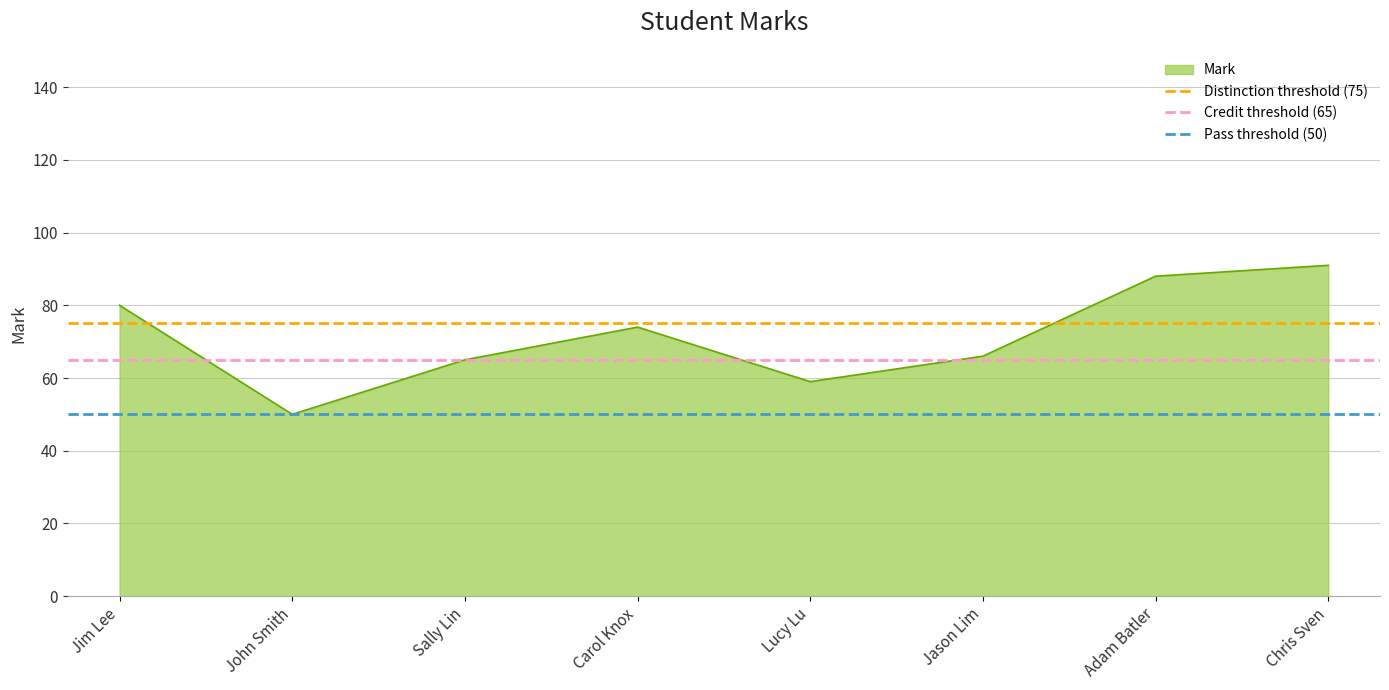

The Mark series shows 74 at Carol Knox. True or false?

True